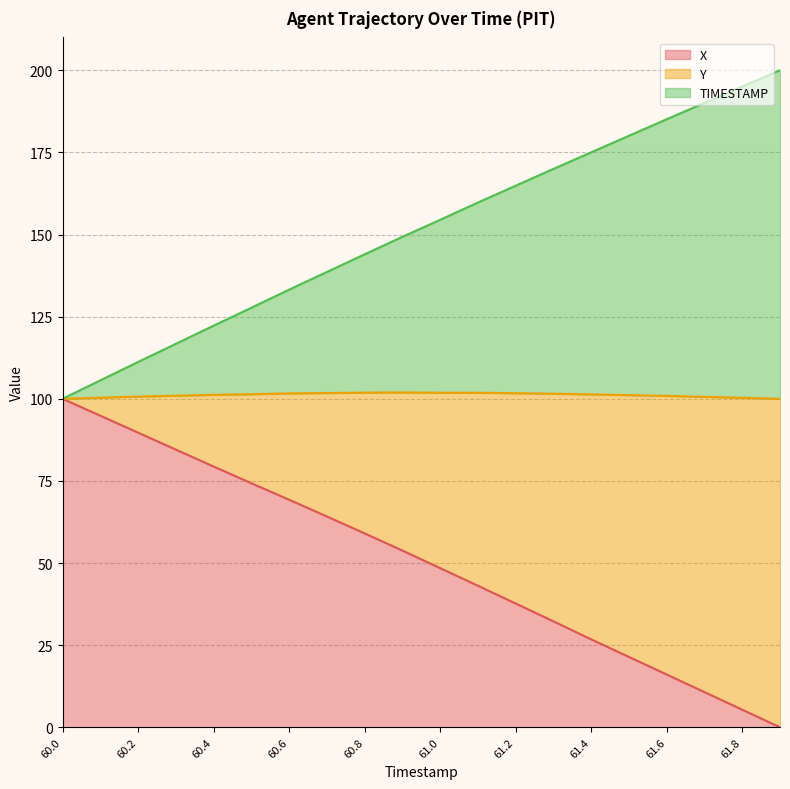

Is it true that X equals 59.0 at 60.8?

True